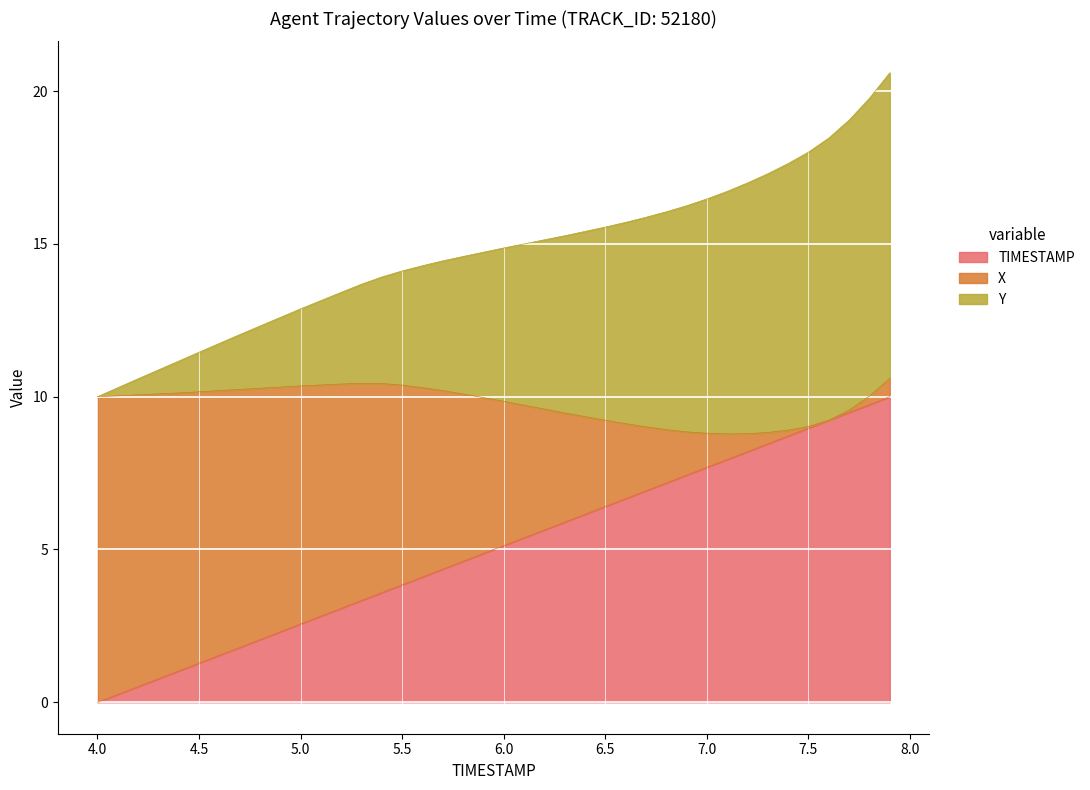

Rank the categories by Y value from highest to lowest.

7.9, 7.8, 7.7, 7.6, 7.5, 7.4, 7.3, 7.2, 7.1, 7.0, 6.9, 6.8, 6.7, 6.6, 6.5, 6.4, 6.3, 6.2, 6.1, 6.0, 5.9, 5.8, 5.7, 5.6, 5.5, 5.4, 5.3, 5.2, 5.1, 5.0, 4.9, 4.8, 4.7, 4.6, 4.5, 4.4, 4.3, 4.2, 4.1, 4.0